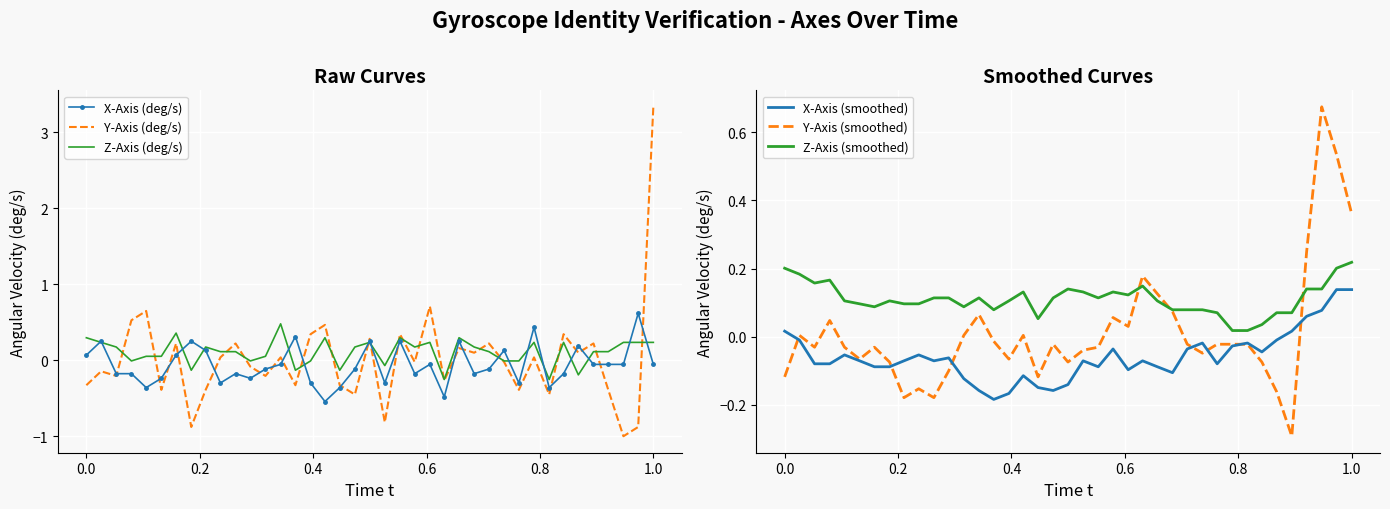

At how many categories does at least one series exceed 2?

1